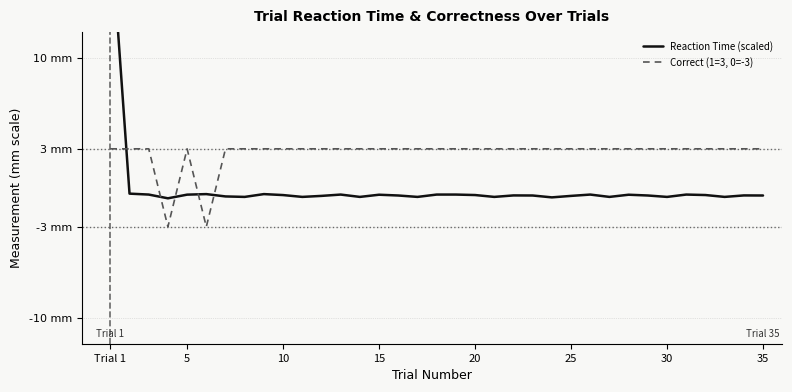

In Reaction Time (scaled), how many points are higher than both neighbors (excluding endpoints)?

9